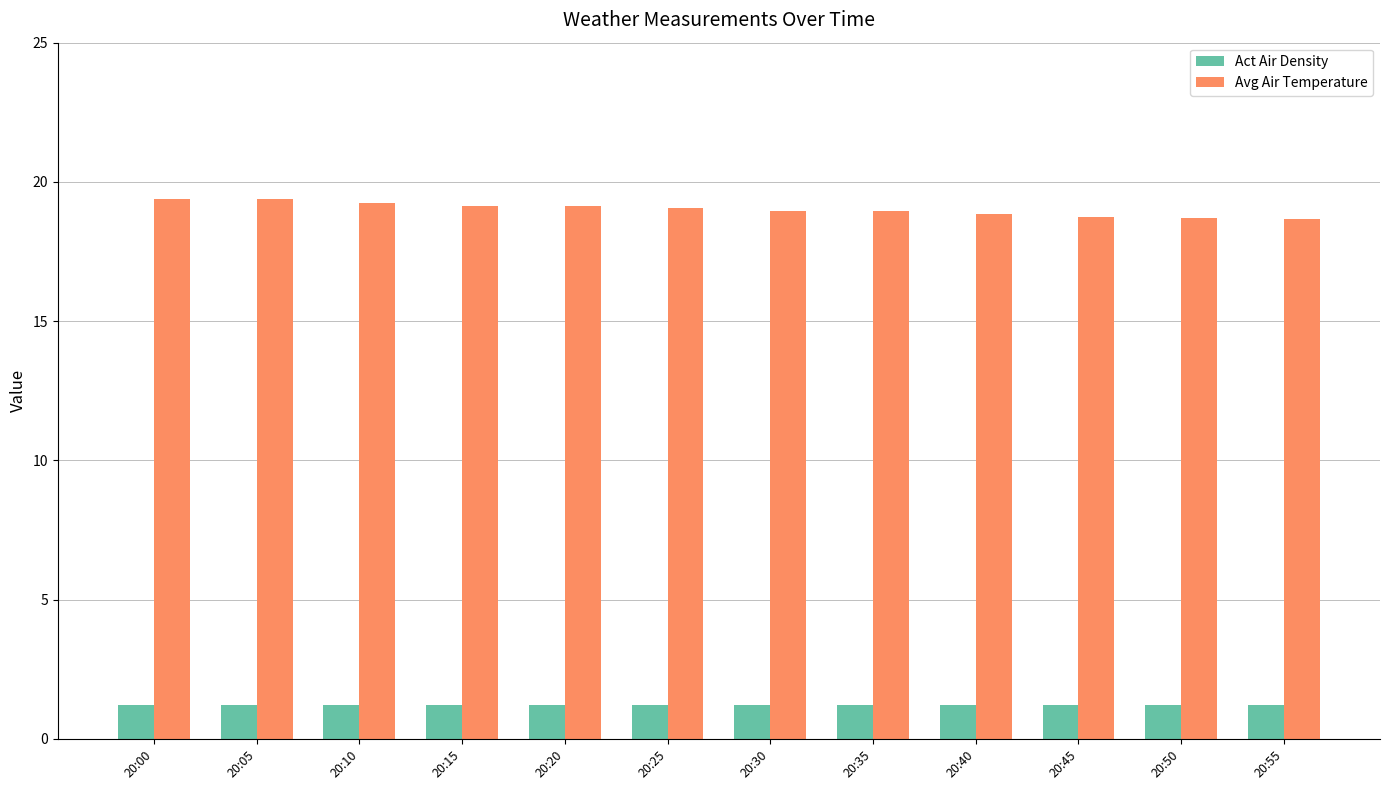

How many bars are there in each group?

2